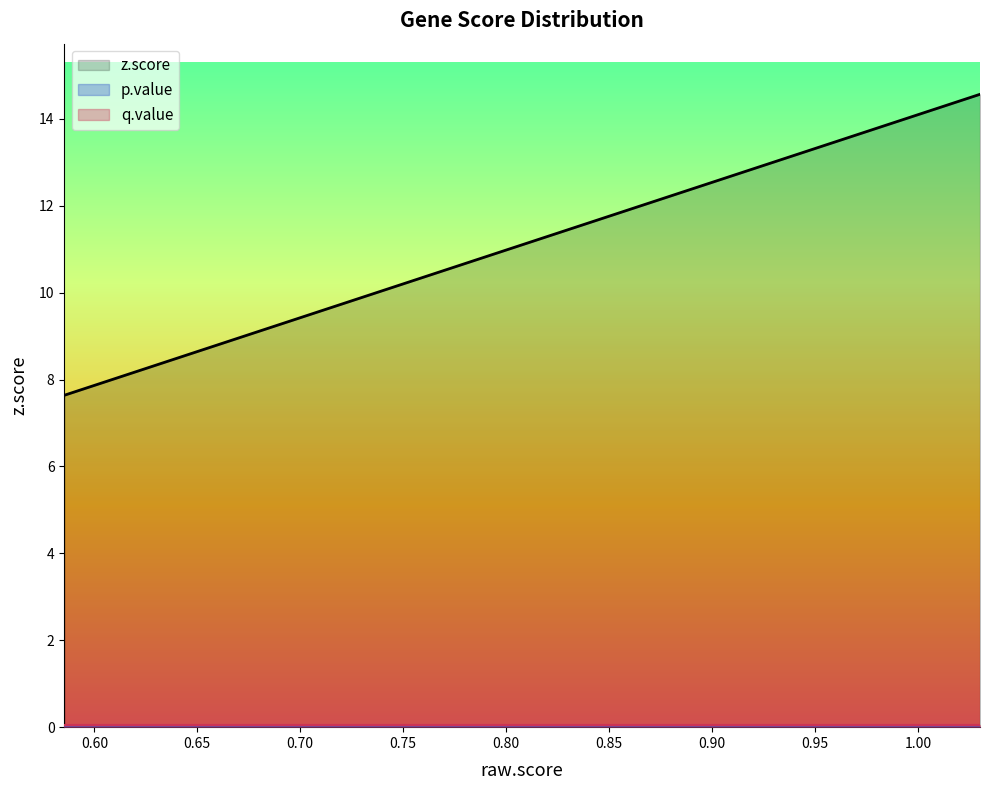

True or false: q.value and z.score cross at least once.

False